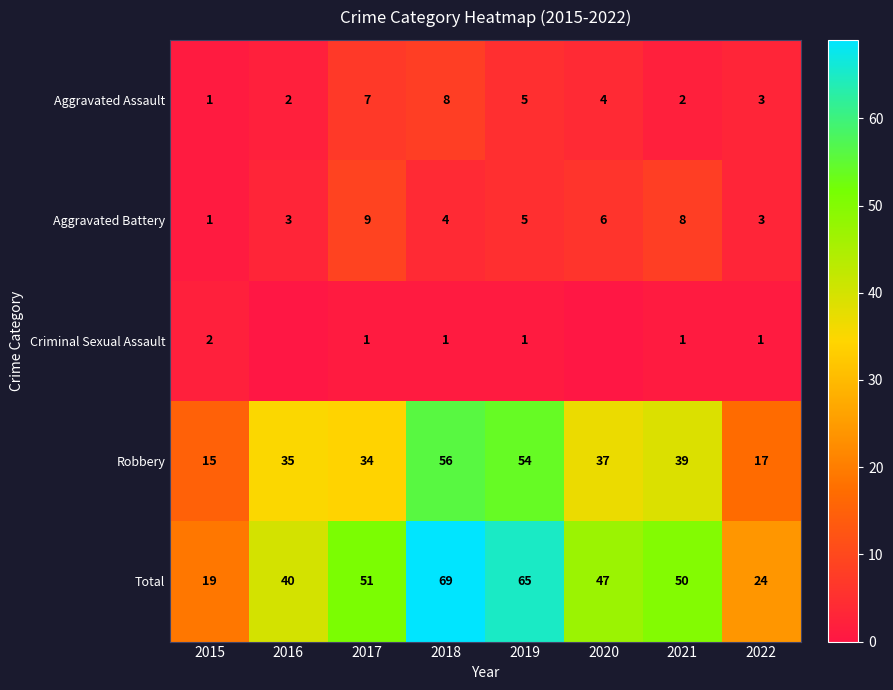

What is the sum of all Robbery values?

287